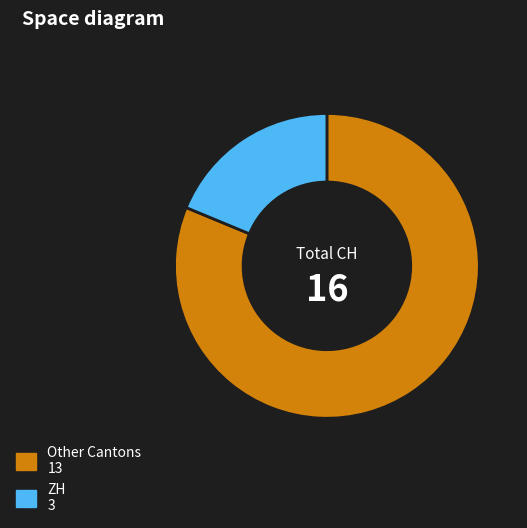

Does any single category account for the majority?

Yes